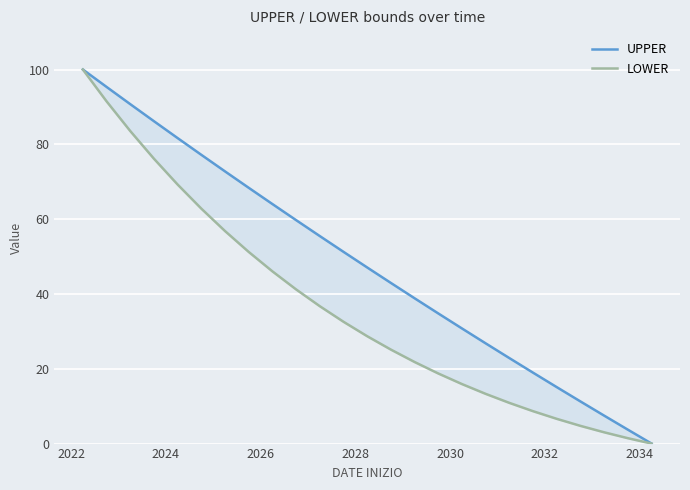

What is the maximum value shown in the chart?

100.0